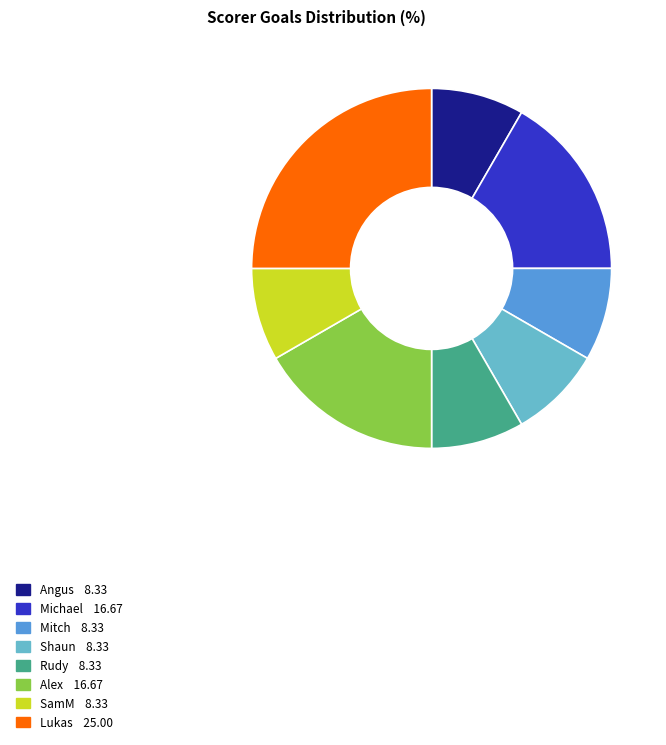

Is there any slice that represents more than half of the pie?

No